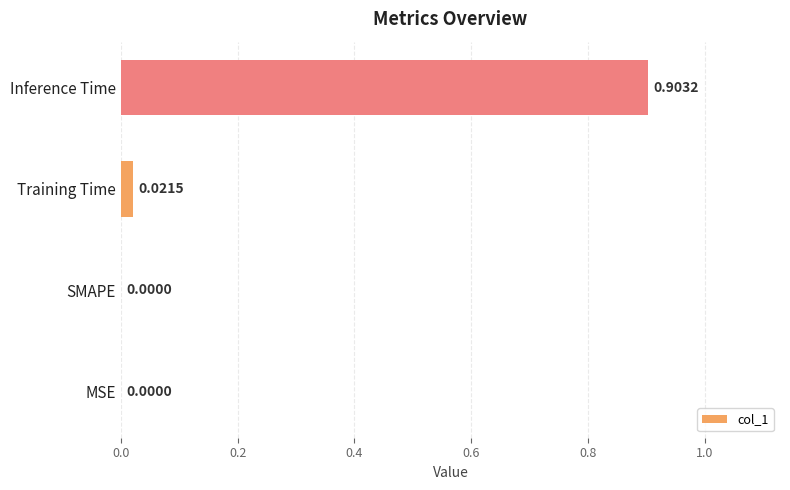

What is the change in value from Training Time to Inference Time?

+0.9